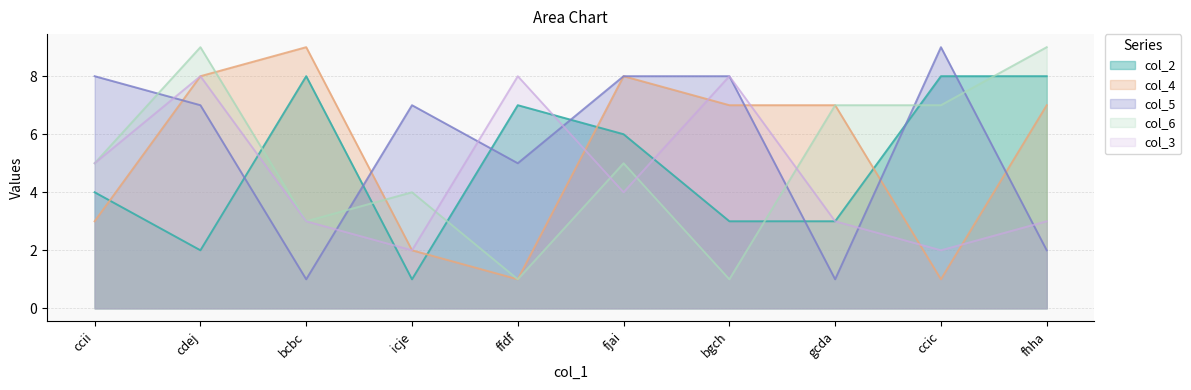

How many lines are shown in the chart?

5